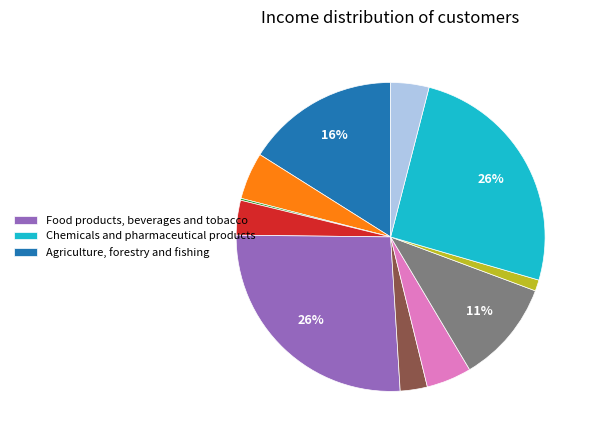

To the nearest percent, what is the average slice percentage?

9%